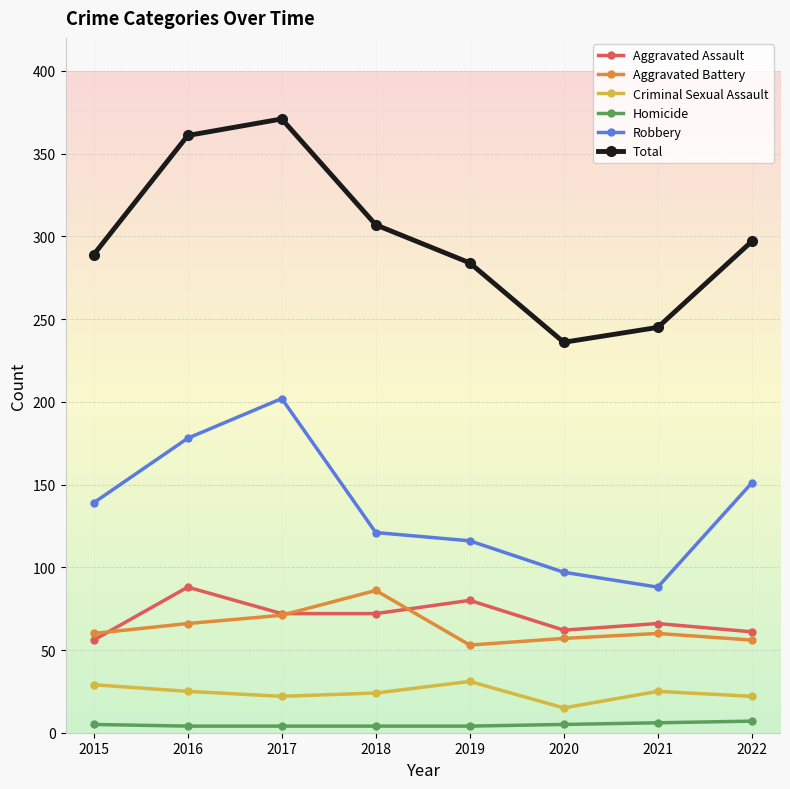

True or false: Total and Robbery cross at least once.

False